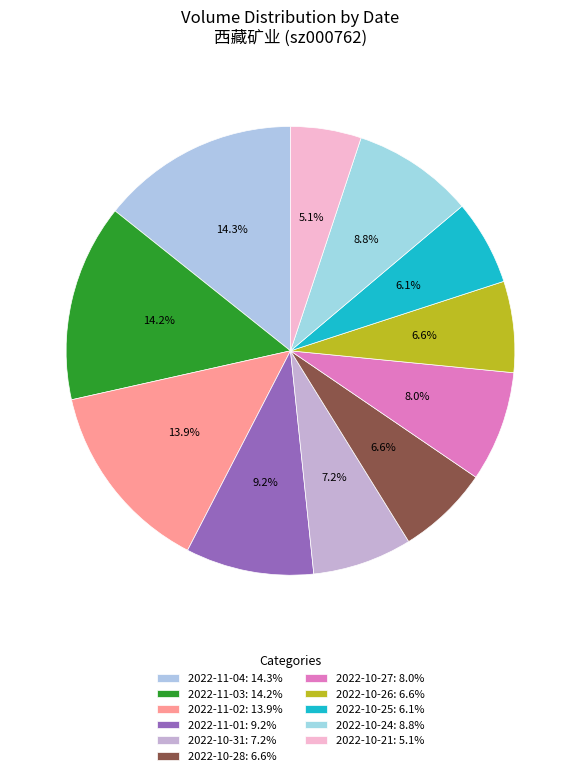

To the nearest percent, what percentage of the pie is 2022-10-26?

7%